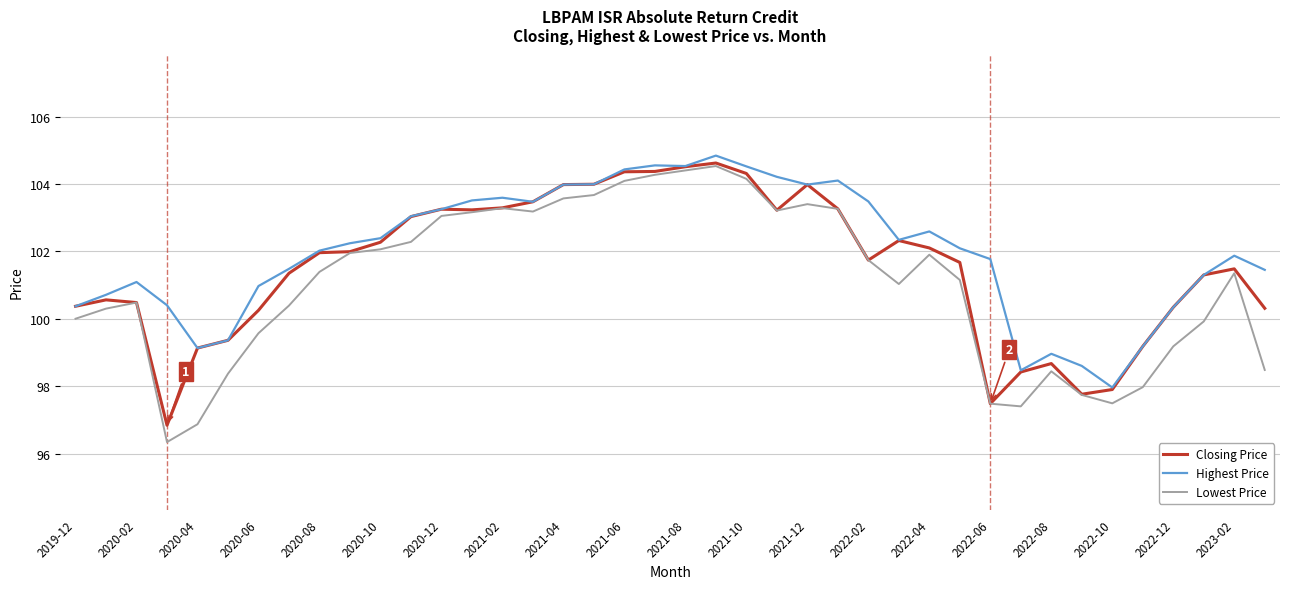

What are all the series names shown in the legend?

Closing Price, Highest Price, Lowest Price